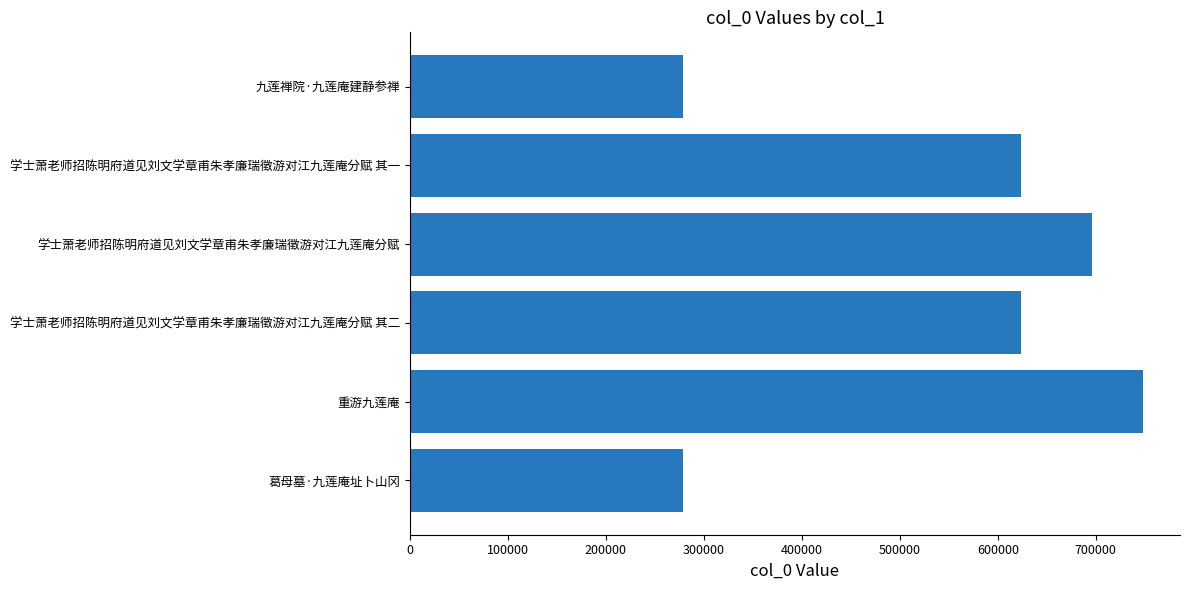

What is the difference between the second highest and second lowest values?

417398